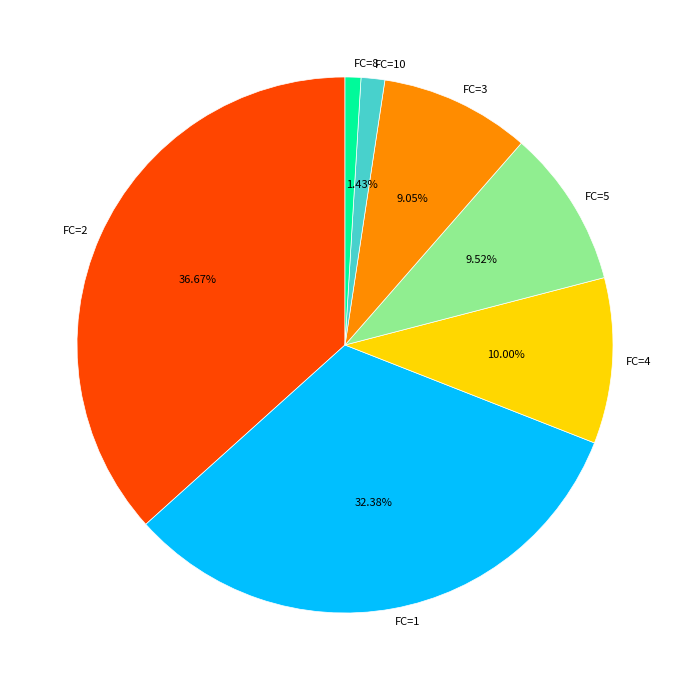

Between FC=4 and FC=2, which is larger?

FC=2